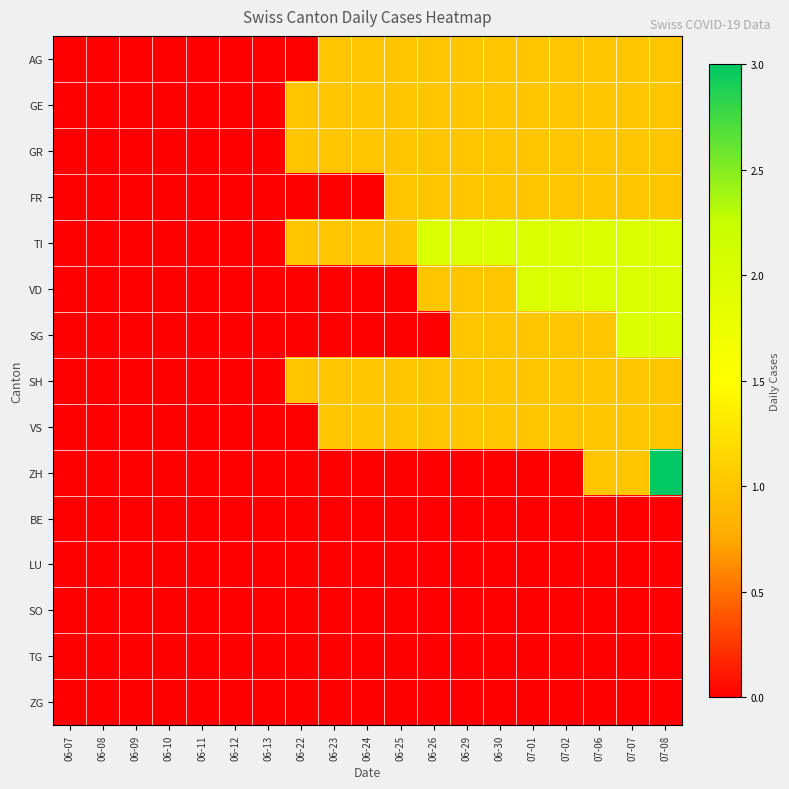

Which has a higher value, 06-12 or 06-29?

06-29